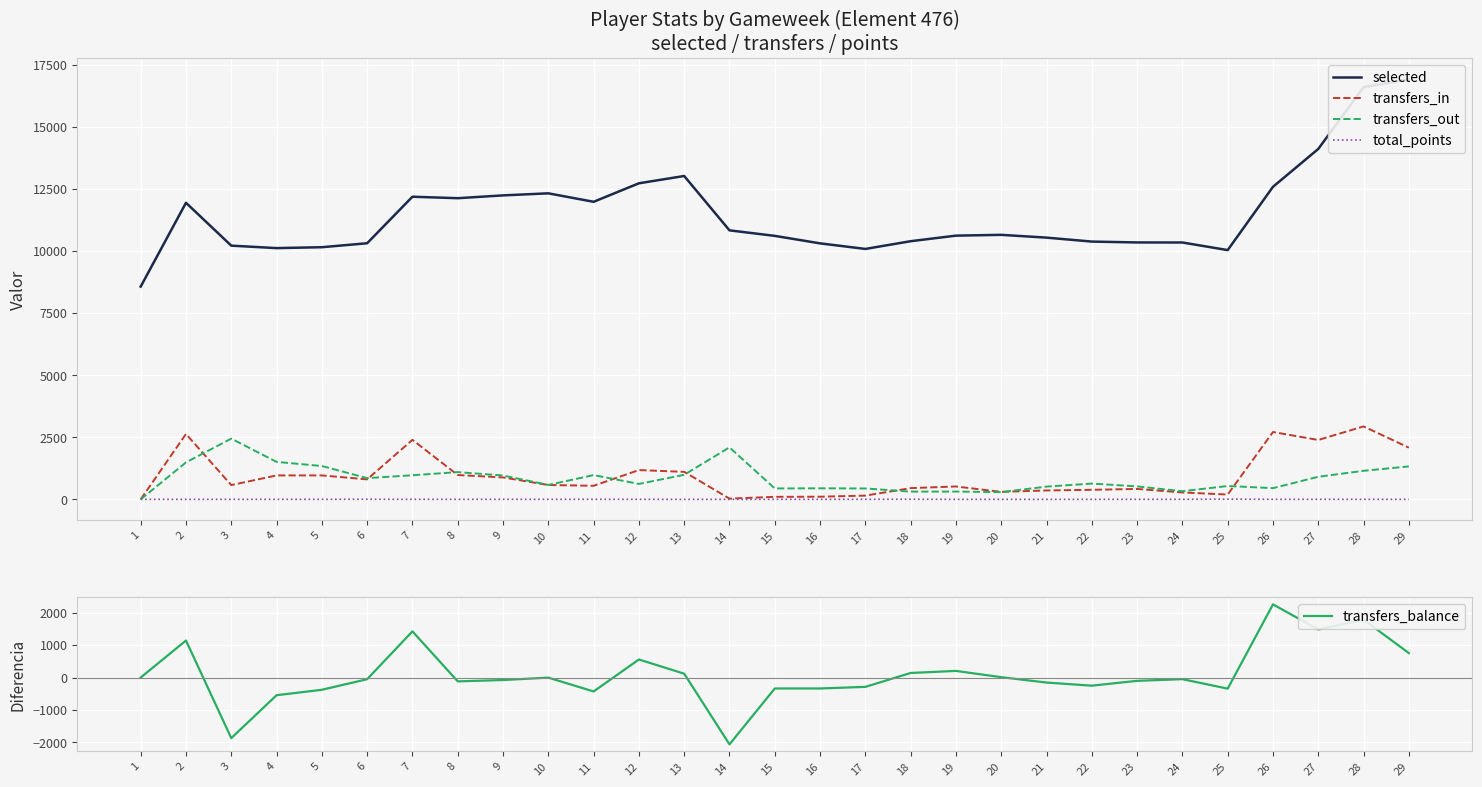

True or false: transfers_out and transfers_balance cross at least once.

True